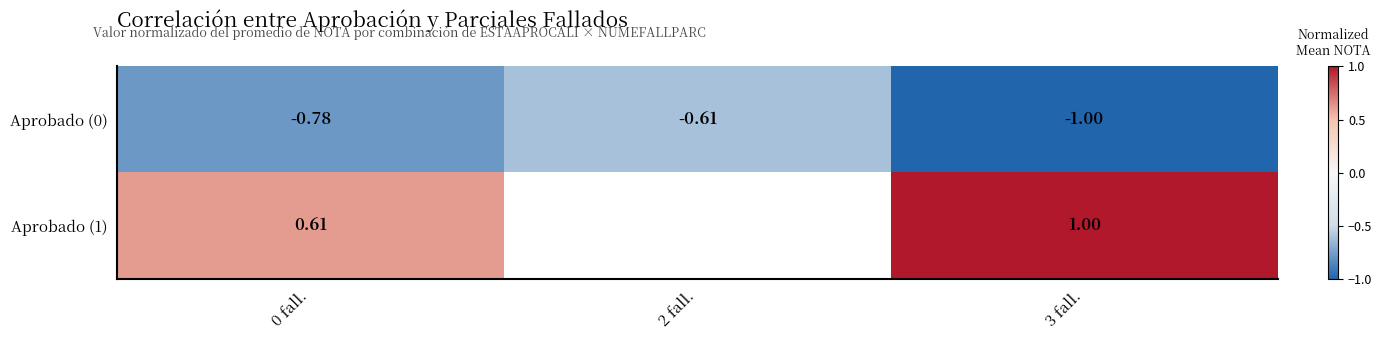

At how many categories does at least one series exceed 0?

2